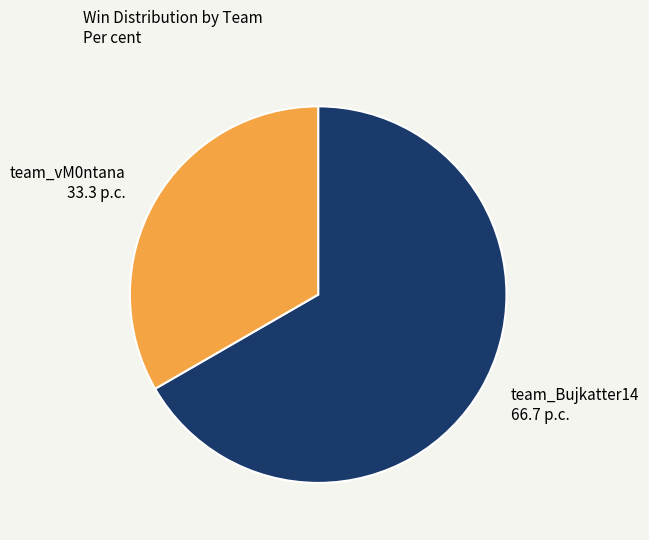

Rank the categories by value from lowest to highest.

team_vM0ntana, team_Bujkatter14